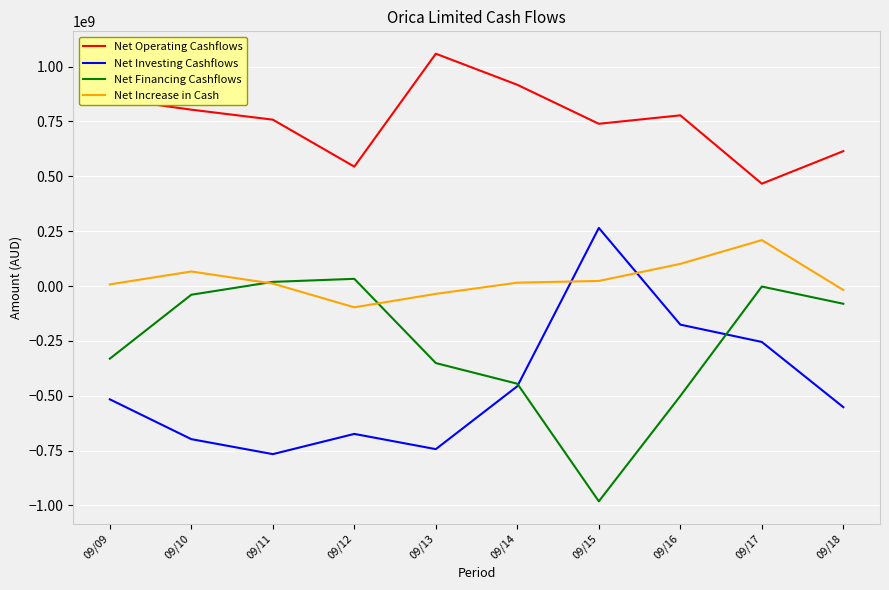

Where does the Net Operating Cashflows series first go above 777900000?

09/09